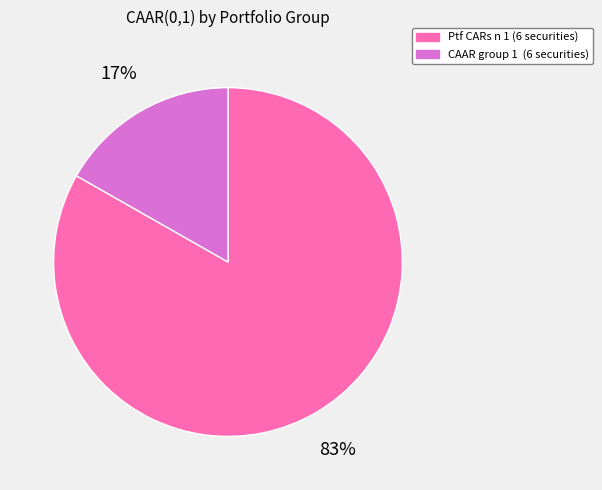

To the nearest percent, what is the difference between the largest and smallest slice percentages?

66%